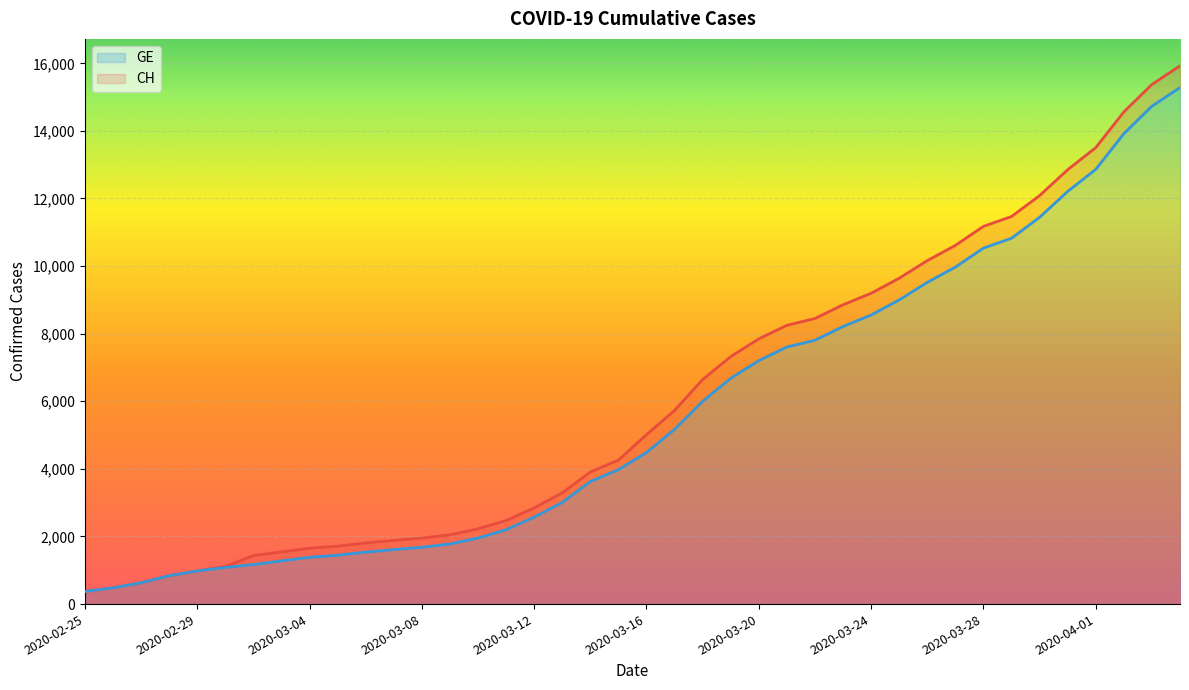

What is the maximum value shown in the chart?

15926